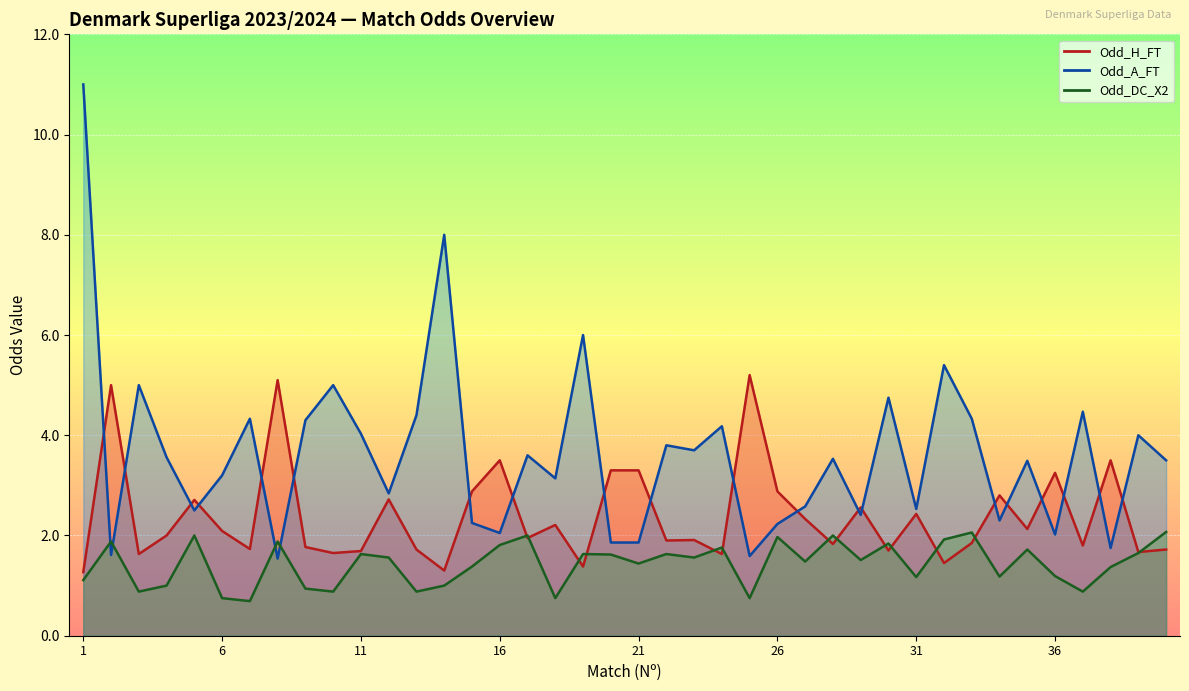

The value of Odd_A_FT at 31 is 1.5. True or false?

False